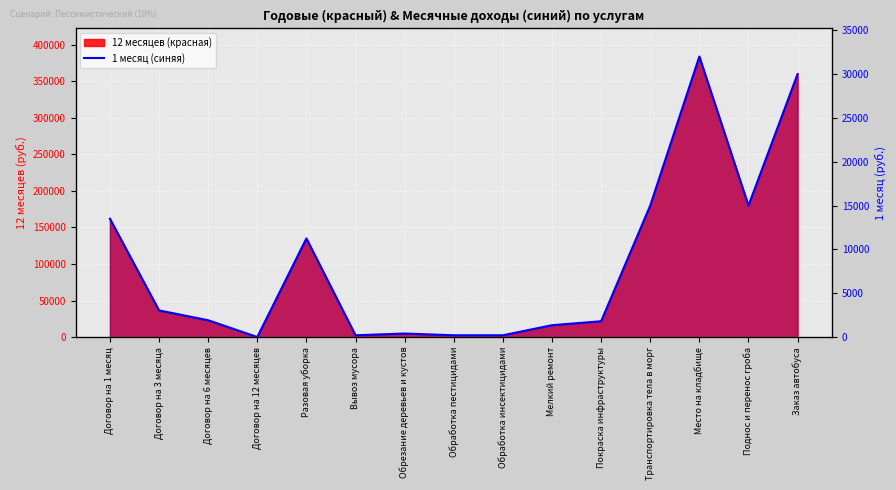

How many values are below 22950?

7